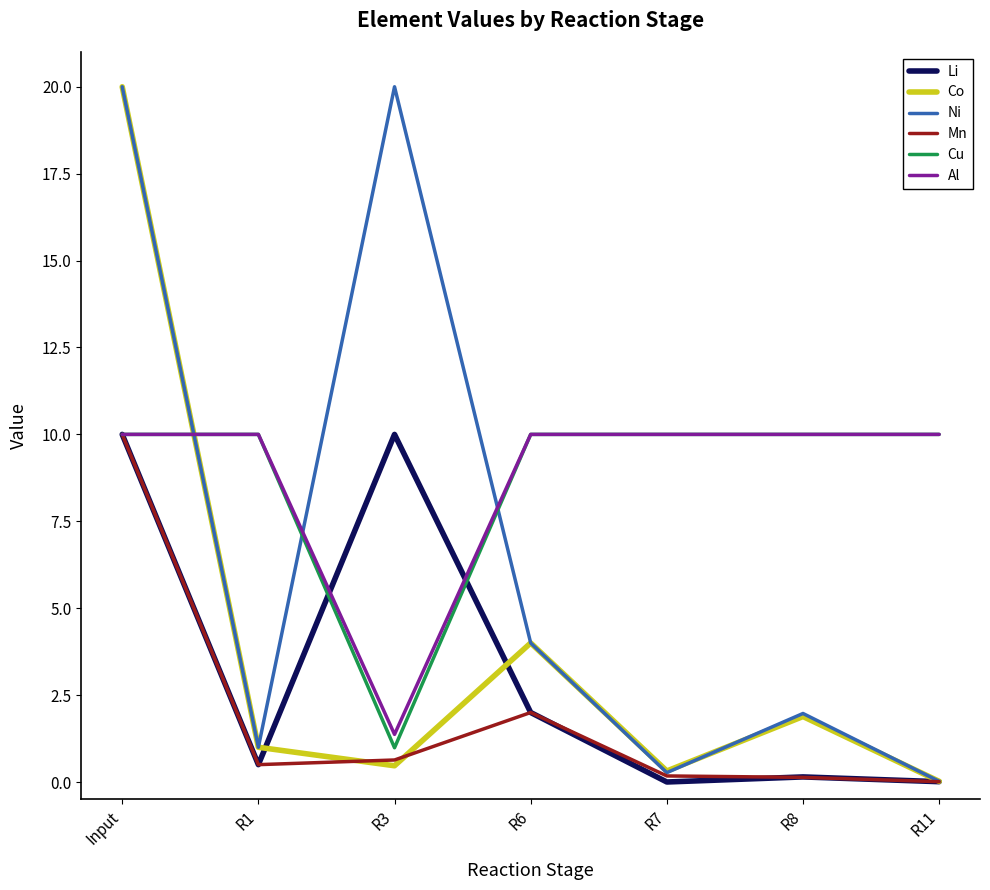

What is the difference between the maximum and second lowest values in the Ni series?

19.7